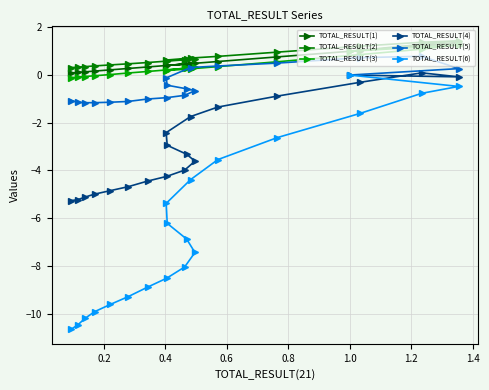

How many lines are shown in the chart?

6